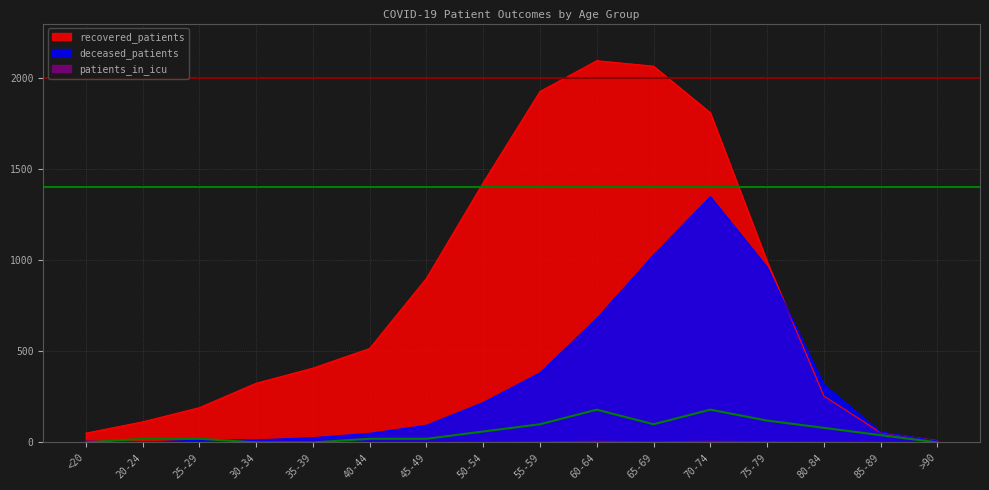

At 25-29, list the series in order from smallest to largest.

deceased_patients, patients_in_icu, recovered_patients